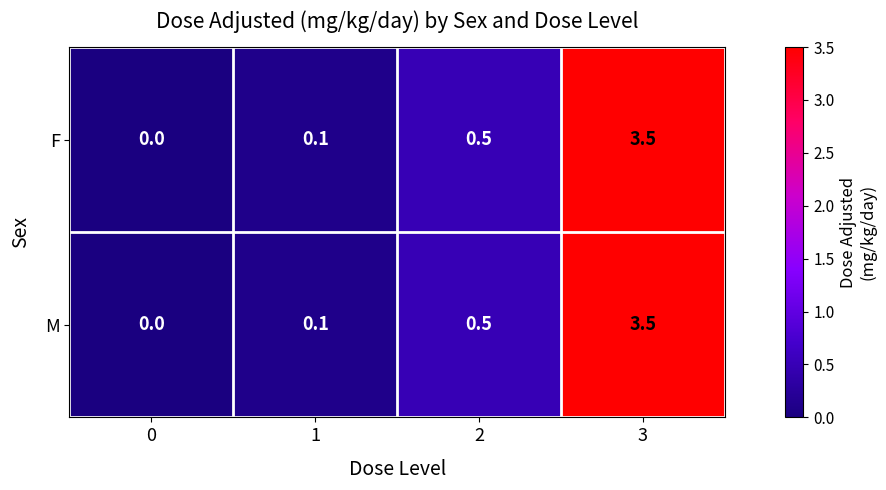

What is the maximum value for M?

3.5